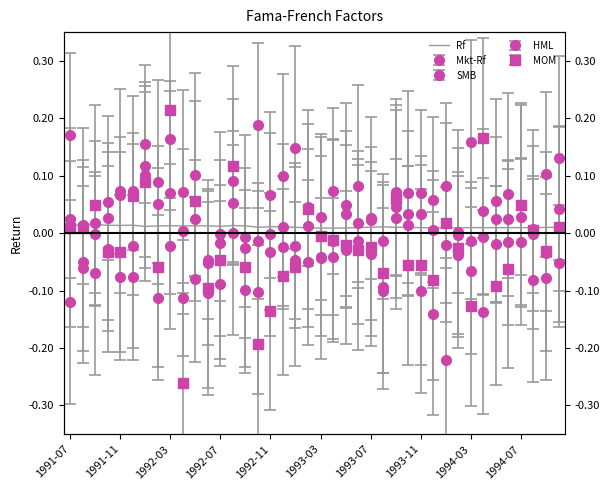

True or false: the data has more than 1 interior local peaks.

True